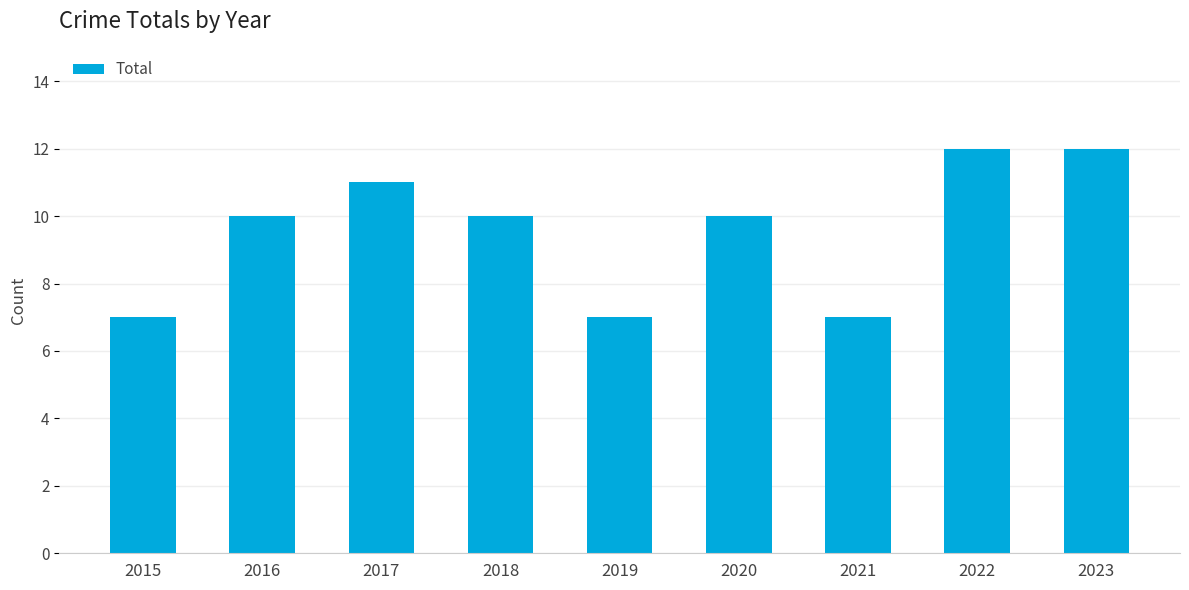

What is the greatest value displayed?

12